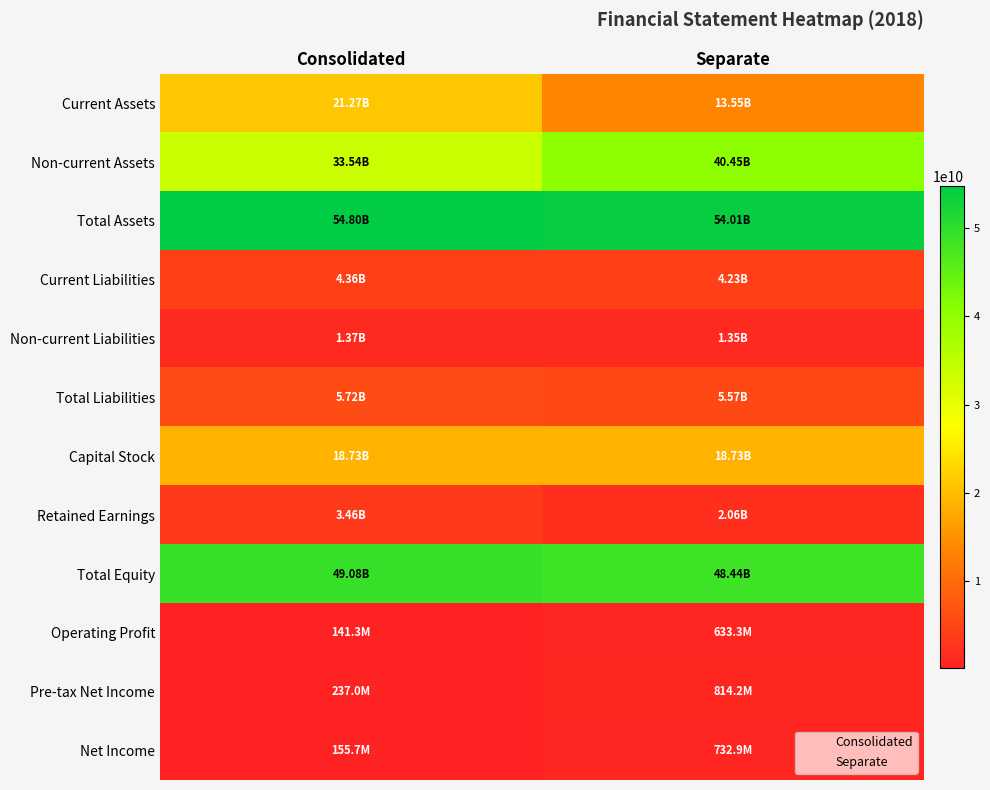

What is the minimum value shown in the chart?

141333420